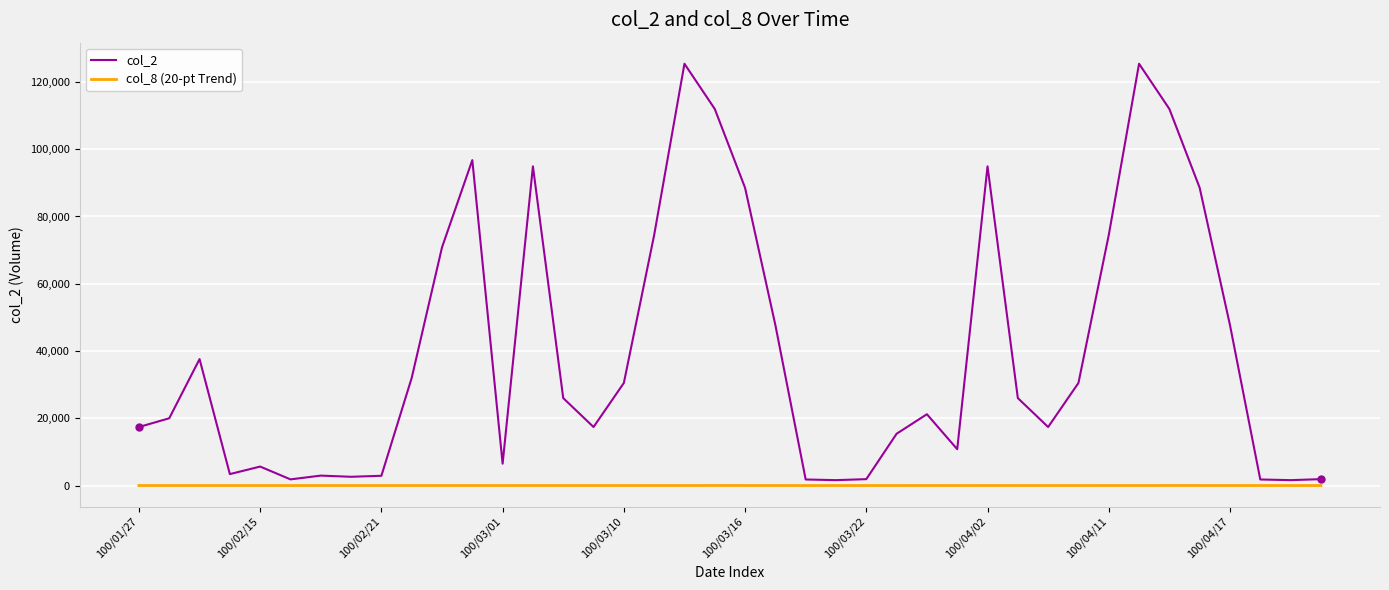

List the series in order of their peak value, highest first.

col_2, col_8 (20-pt Trend)